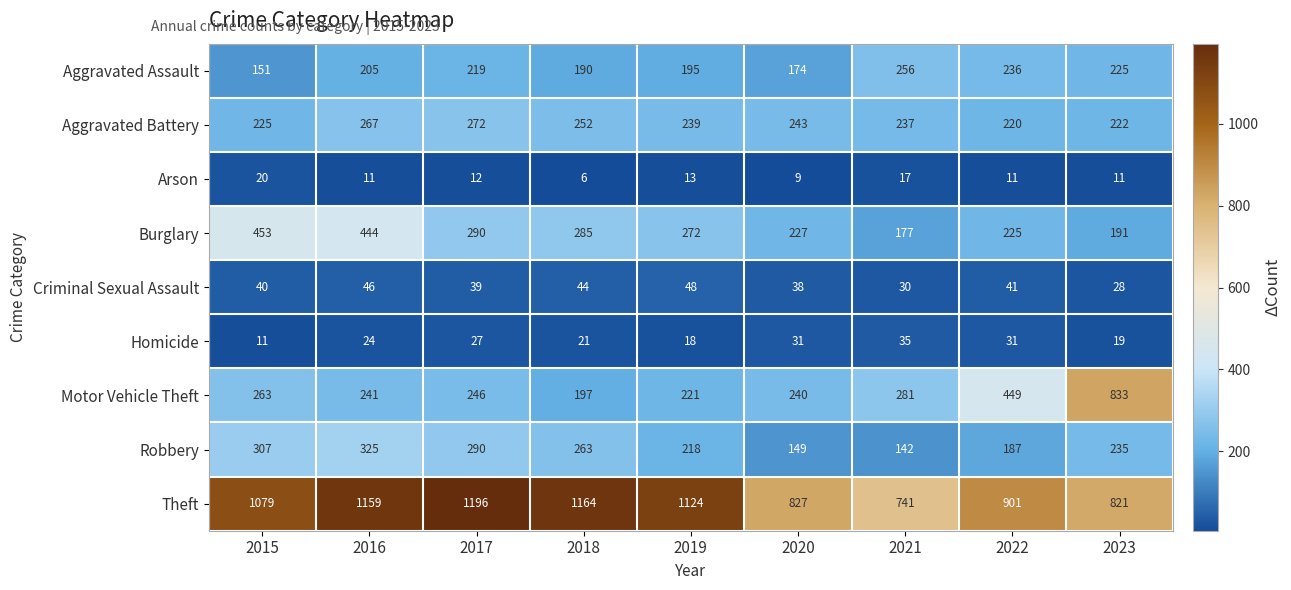

What is the highest value of the Motor Vehicle Theft series?

833